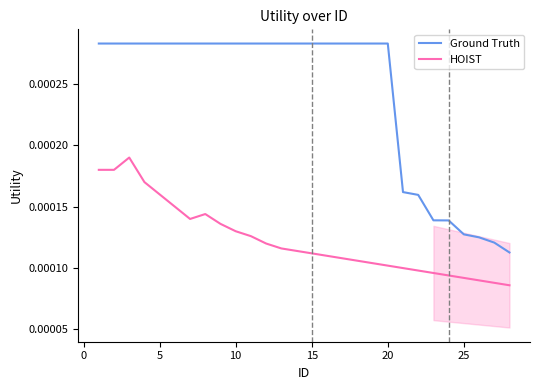

True or false: HOIST and Ground Truth cross at least once.

False